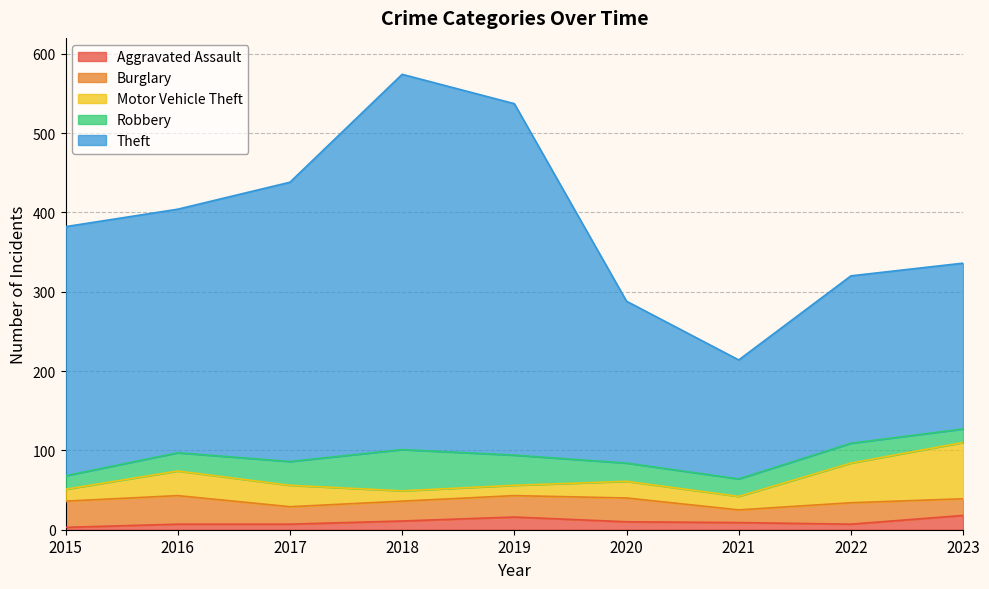

True or false: Motor Vehicle Theft has a value of 13 at 2019.

True